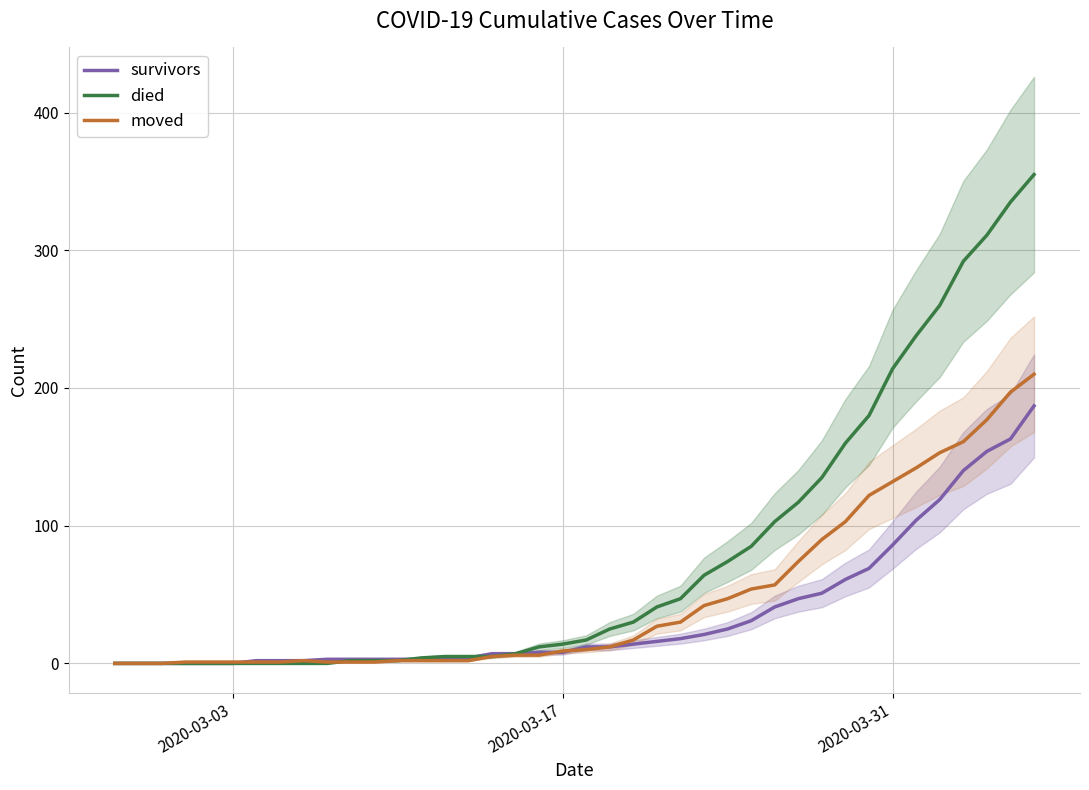

List the series in order of their peak value, highest first.

died, moved, survivors